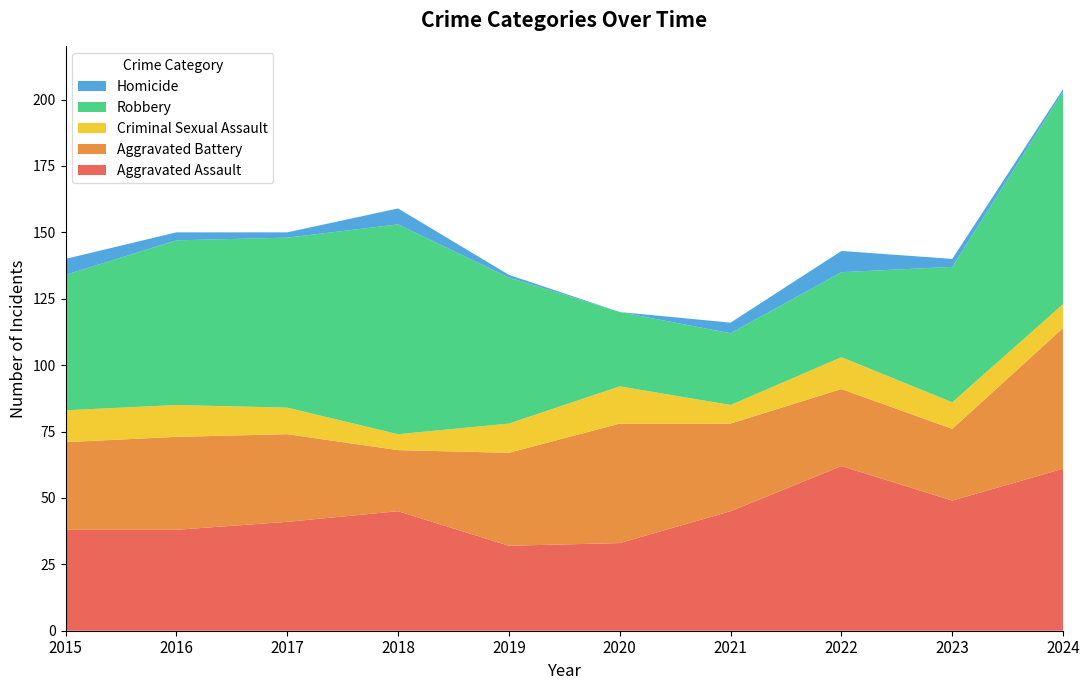

Reading right to left, extract all data points from this chart.

Aggravated Assault: 2024=61	2023=49	2022=62	2021=45	2020=33	2019=32	2018=45	2017=41	2016=38	2015=38
Aggravated Battery: 2024=53	2023=27	2022=29	2021=33	2020=45	2019=35	2018=23	2017=33	2016=35	2015=33
Criminal Sexual Assault: 2024=9	2023=10	2022=12	2021=7	2020=14	2019=11	2018=6	2017=10	2016=12	2015=12
Robbery: 2024=80	2023=51	2022=32	2021=27	2020=28	2019=55	2018=79	2017=64	2016=62	2015=51
Homicide: 2024=1	2023=3	2022=8	2021=4	2020=0	2019=1	2018=6	2017=2	2016=3	2015=6